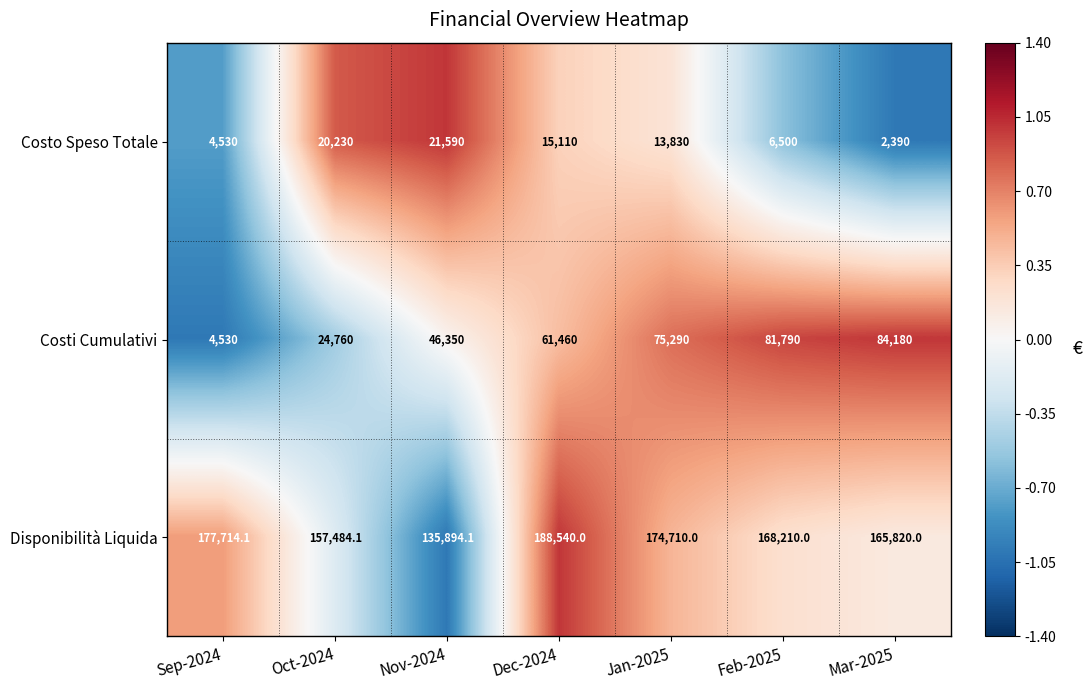

What is the difference between the maximum and minimum values in the Disponibilità Liquida series?

52645.9